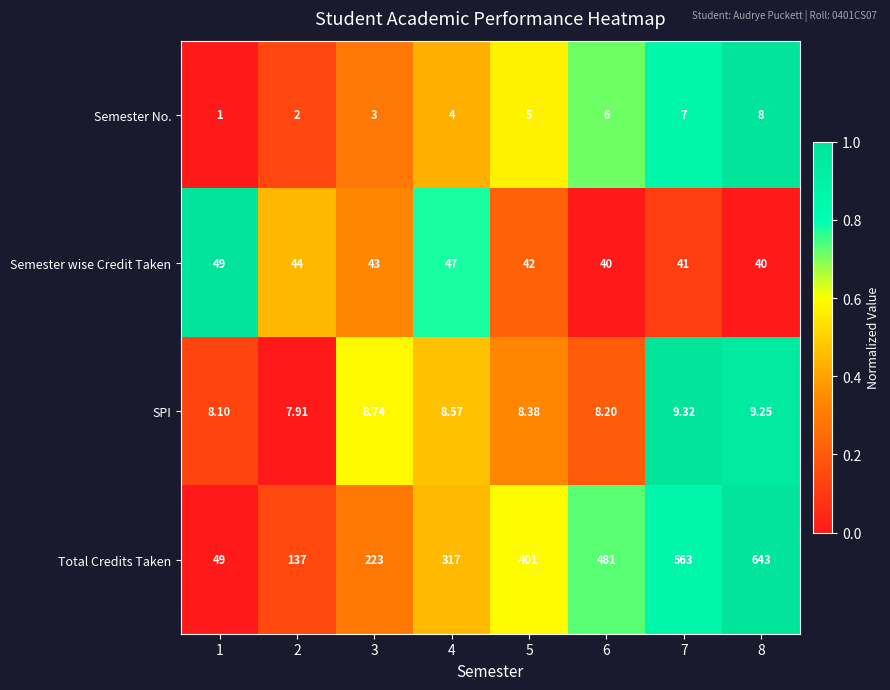

Rank the series by their maximum value, from lowest to highest.

Semester No., SPI, Semester wise Credit Taken, Total Credits Taken